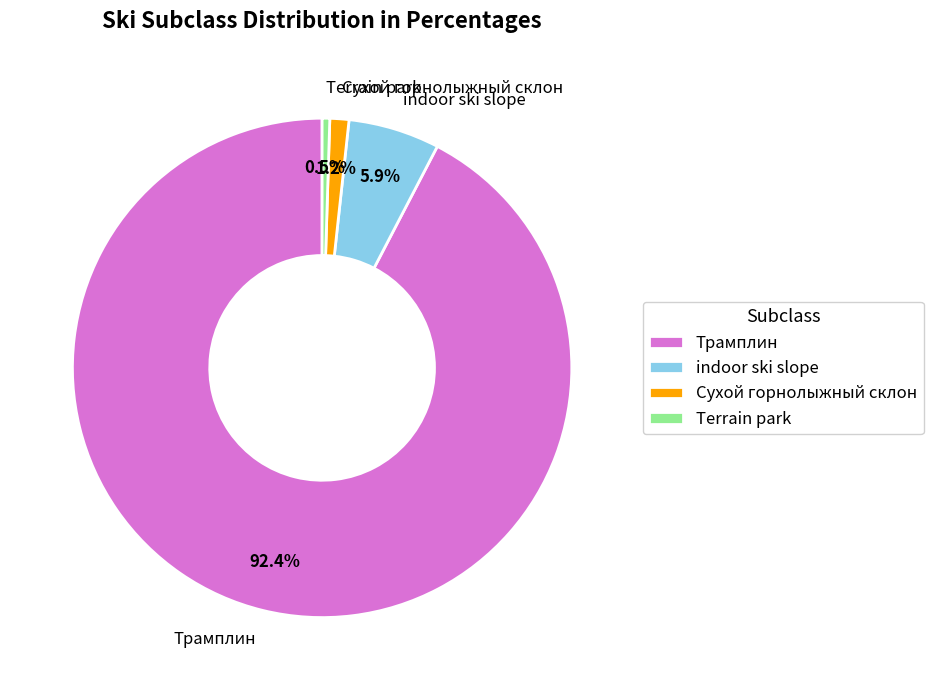

Which category has the smallest portion of the pie?

Terrain park